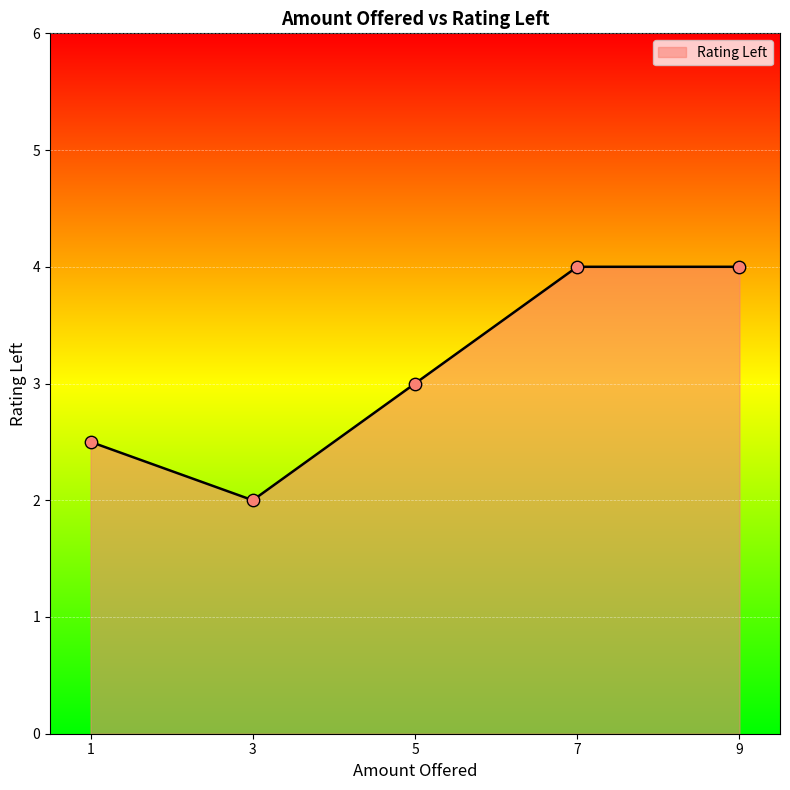

What is the change in value from 1 to 7?

+1.5